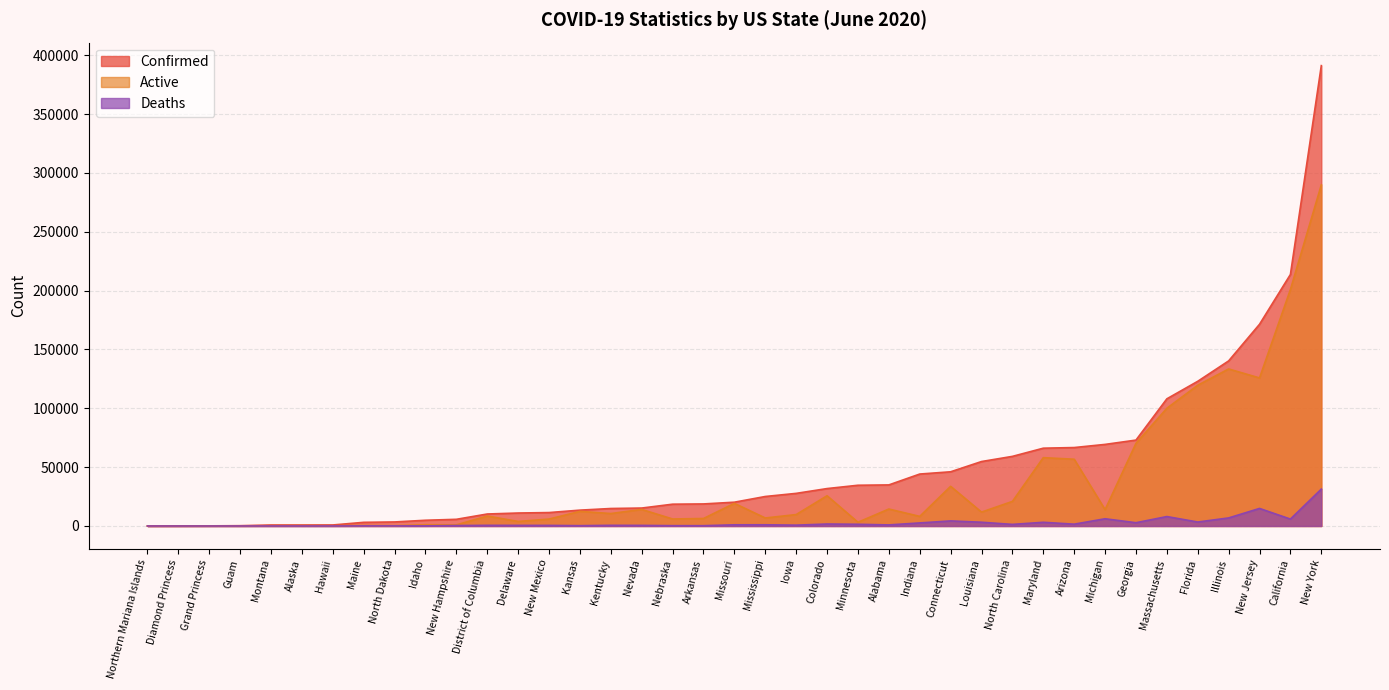

Rank the series by their maximum value, from lowest to highest.

Deaths, Active, Confirmed